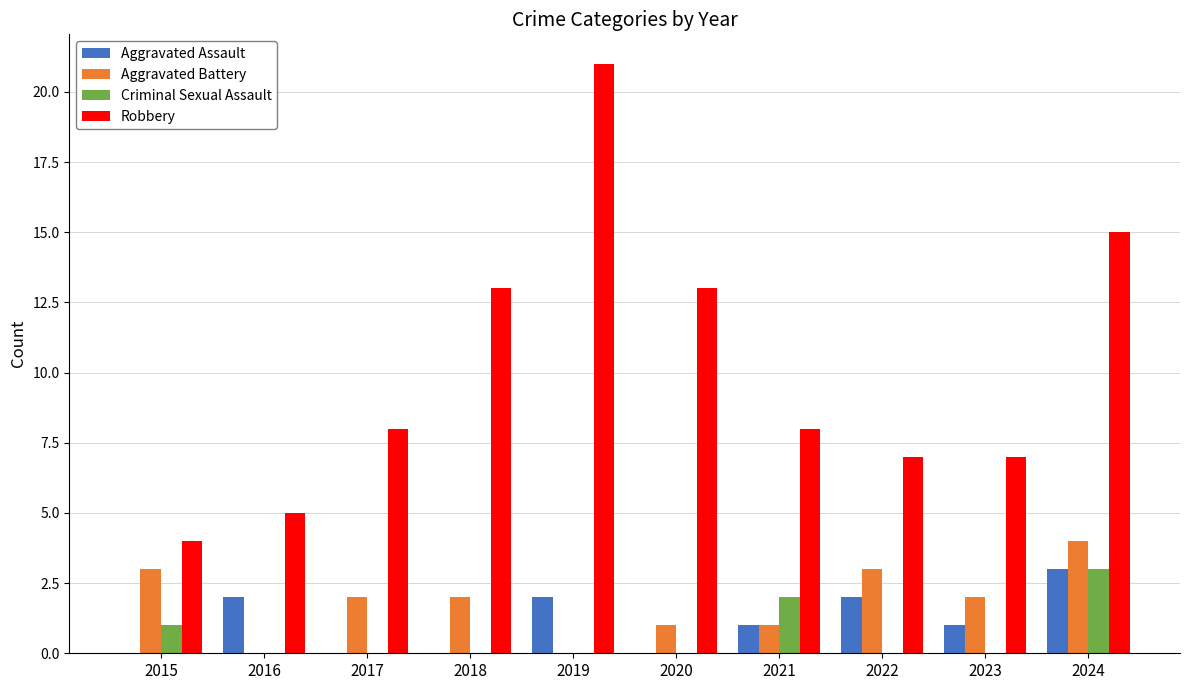

How many categories are shown in the chart?

10